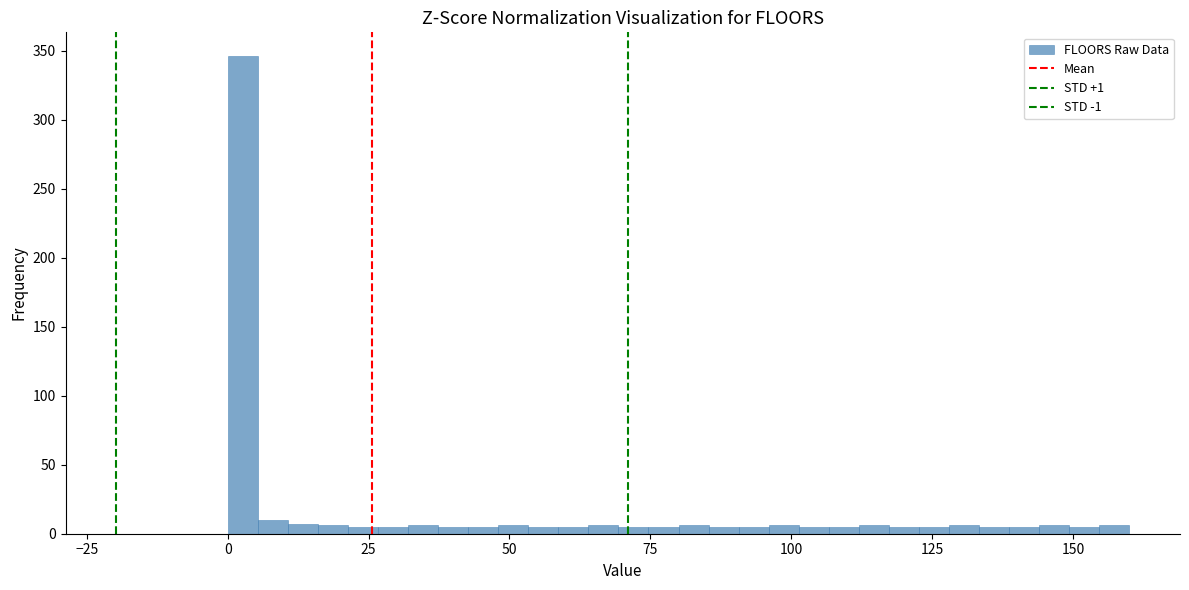

Read against the x-axis, roughly where is the centre of the tallest bar?

5